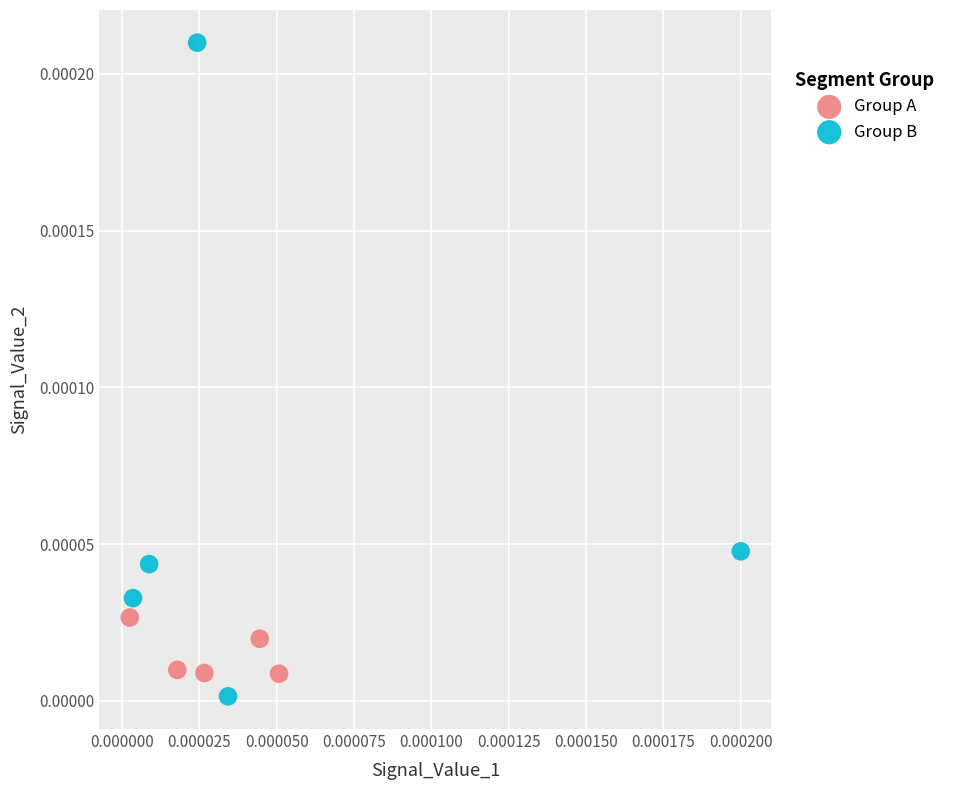

Which series has the largest Y range (max minus min)?

Group B